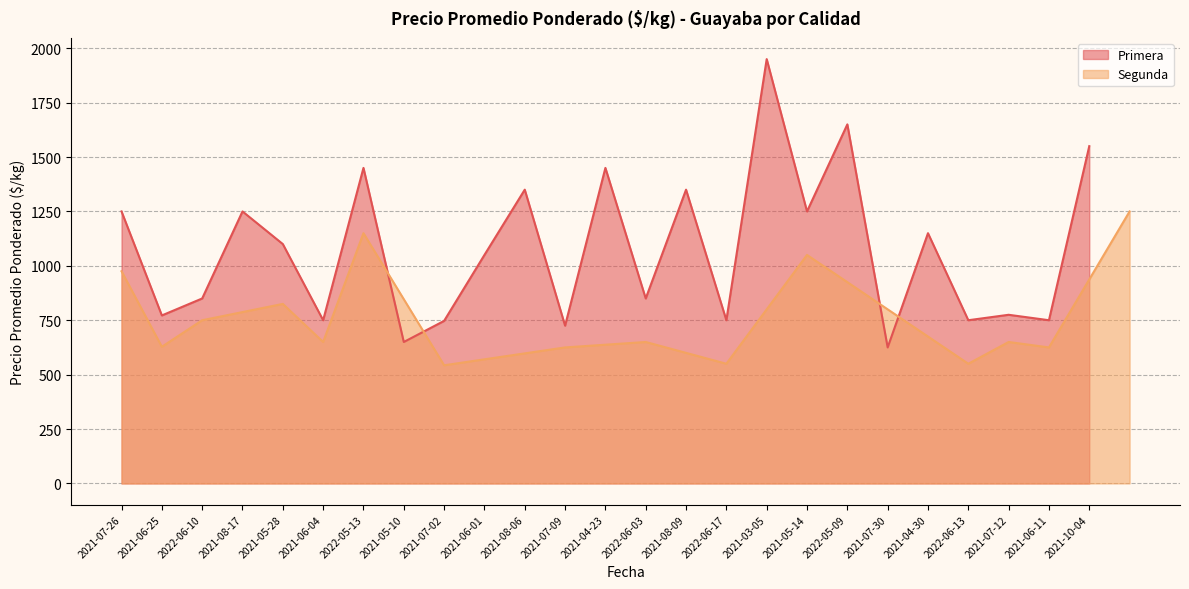

What is the difference between the maximum and minimum values?

1325